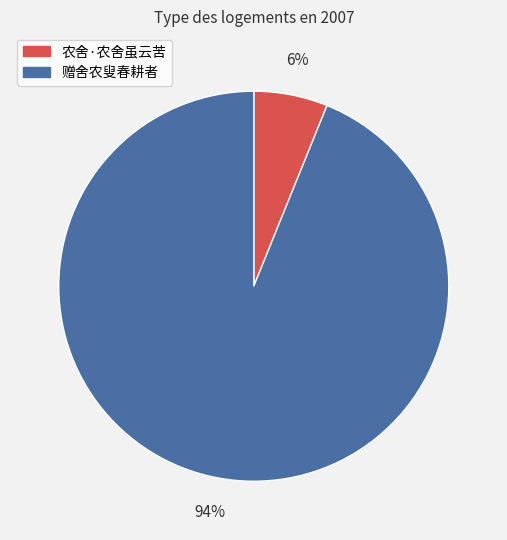

What is the majority slice?

赠舍农叟春耕者